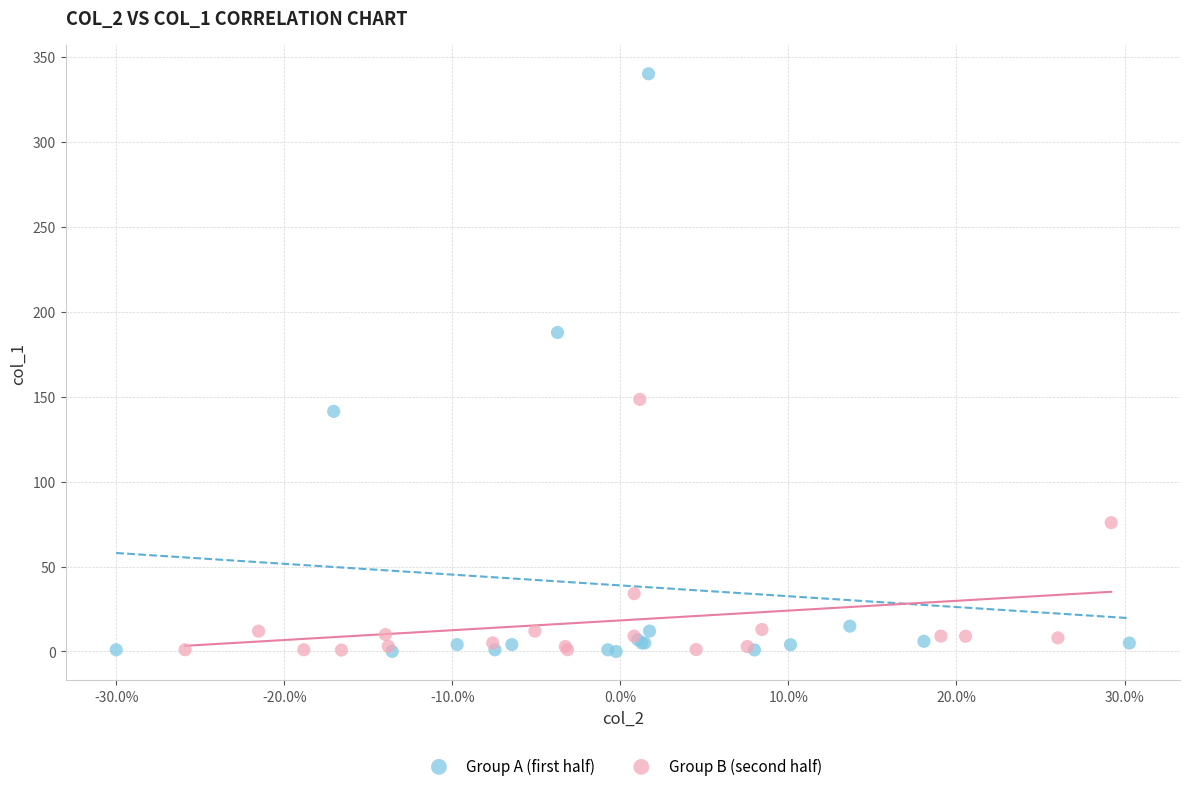

Which series reaches the maximum Y coordinate?

Group A (first half)